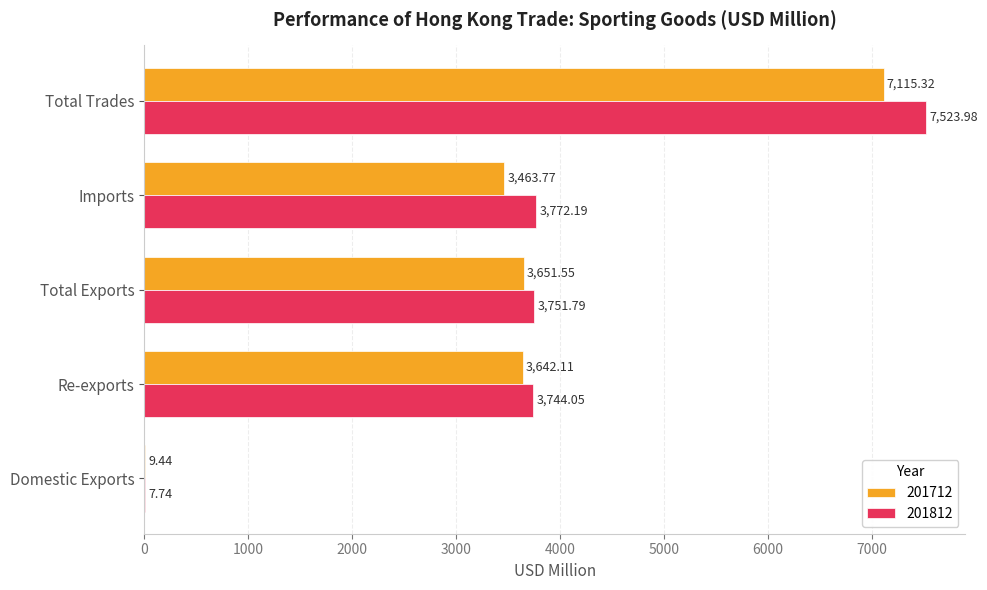

At which category is the sum across all series the highest?

Total Trades